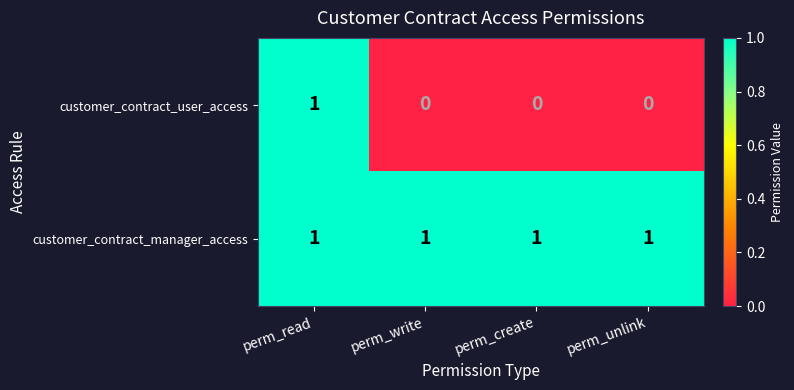

Which series has the largest total across all categories?

customer_contract_manager_access